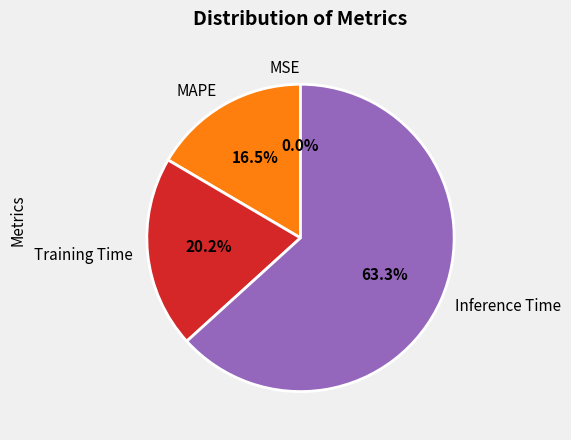

Is there a majority slice in this chart?

Yes